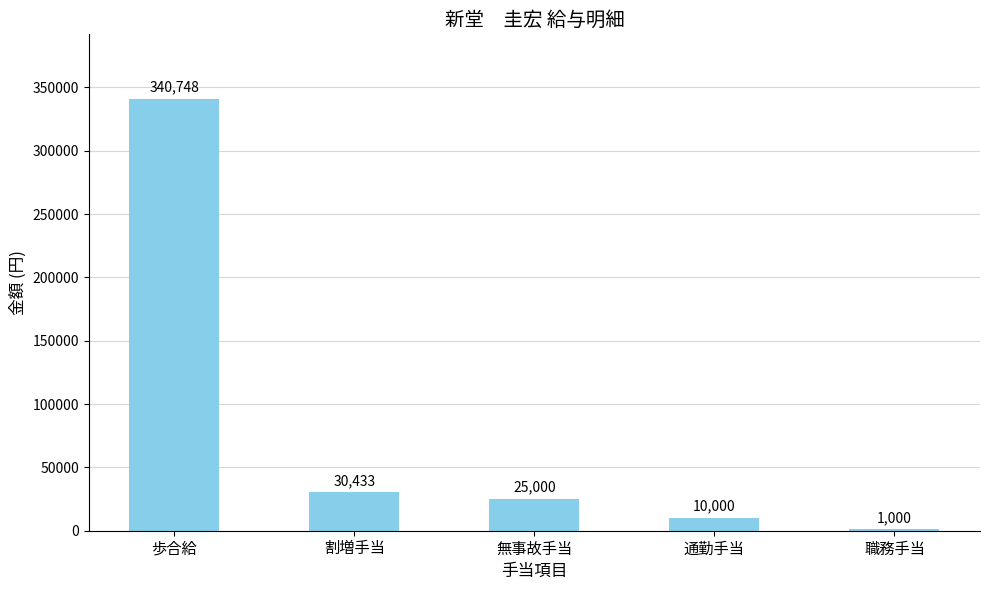

How many categories are shown in the chart?

5